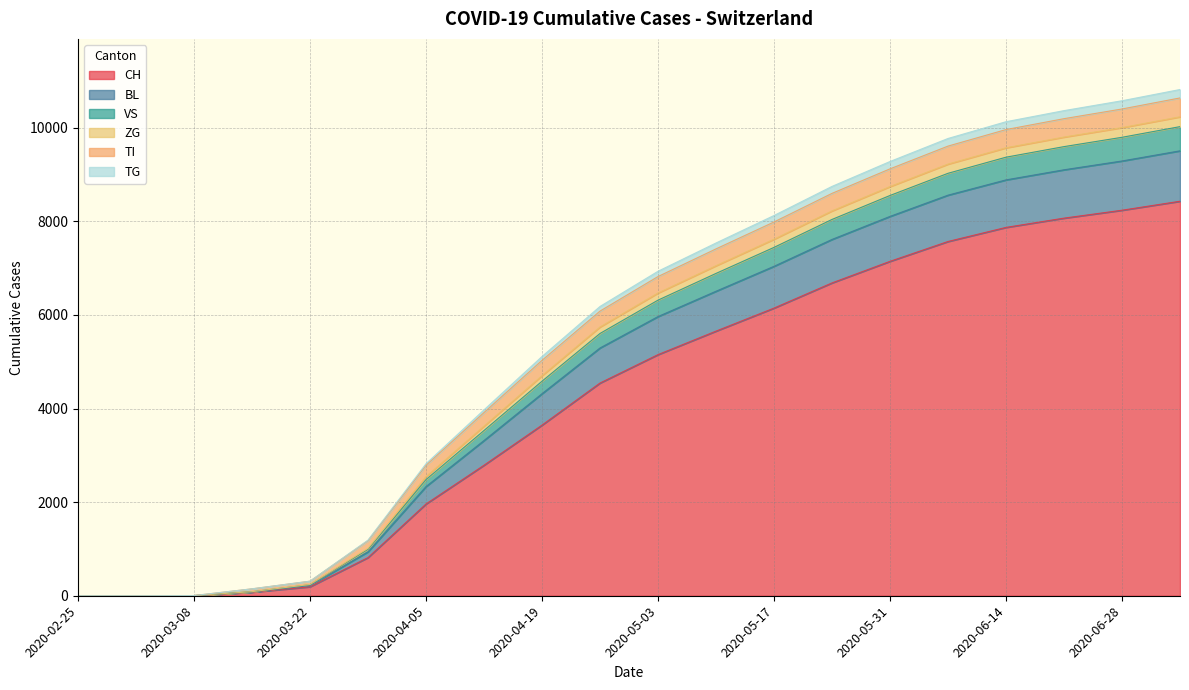

What are all the series names shown in the legend?

CH, BL, VS, ZG, TI, TG